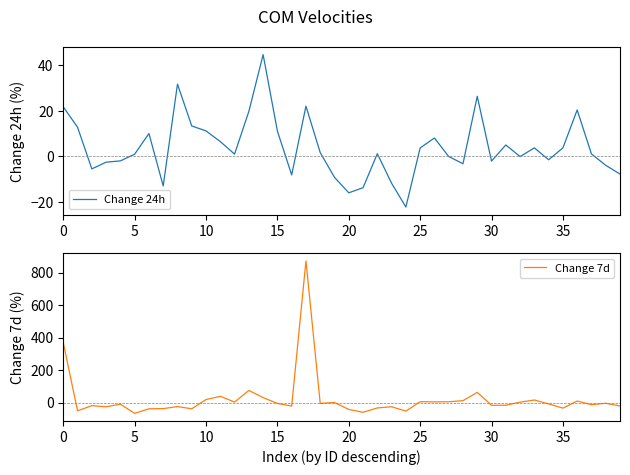

How many values in Change 7d are above zero?

16